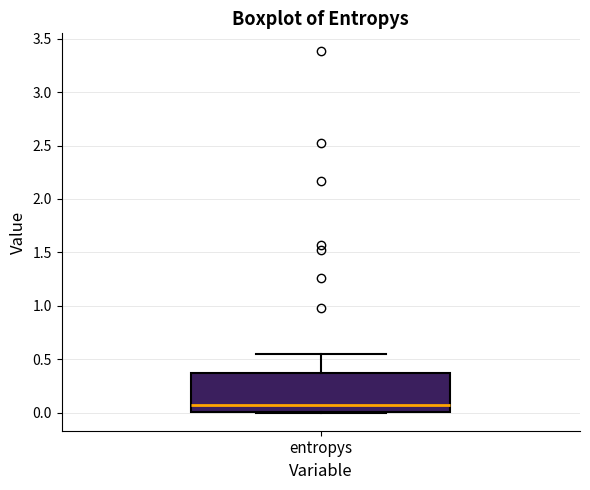

Read this box plot against the y-axis: the position of the median line, the range covered by the box, and the ends of both whiskers. The values are not printed on the chart, so give them approximately, as read against the axis.

median 0.05, box 0.00 to 0.35, whiskers 0.00 to 0.55